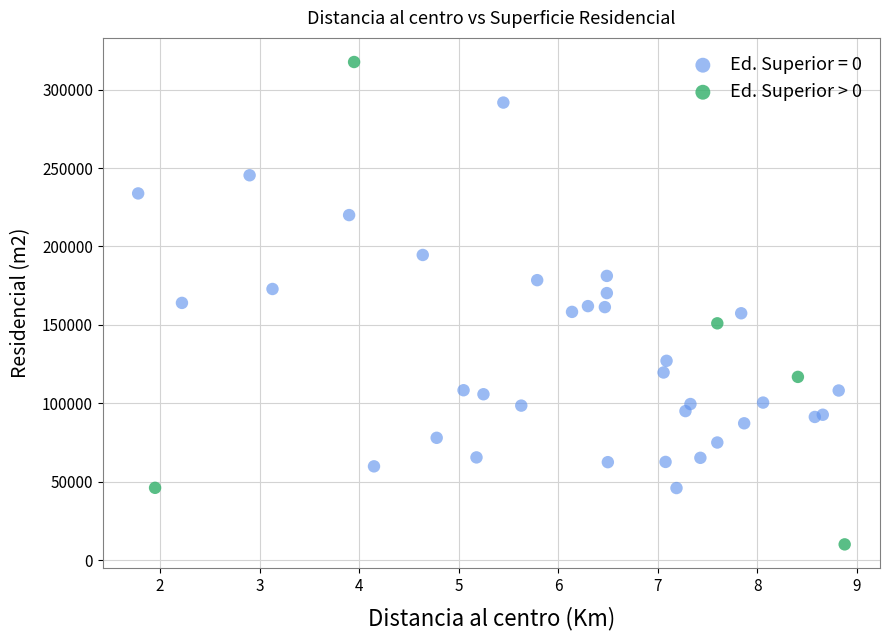

Which series reaches the minimum Y coordinate?

Ed. Superior > 0